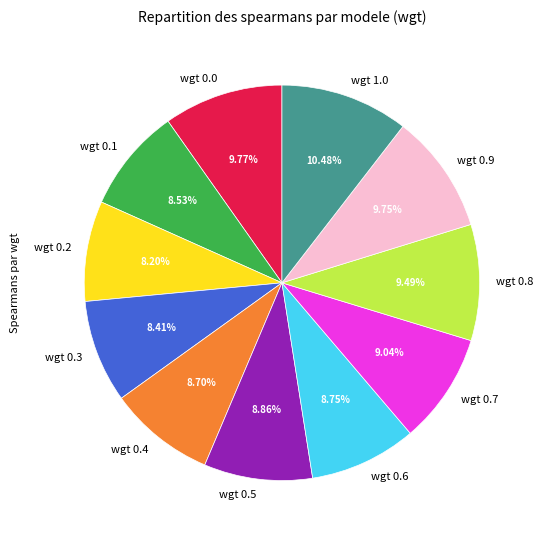

How many slices are in this pie chart?

11